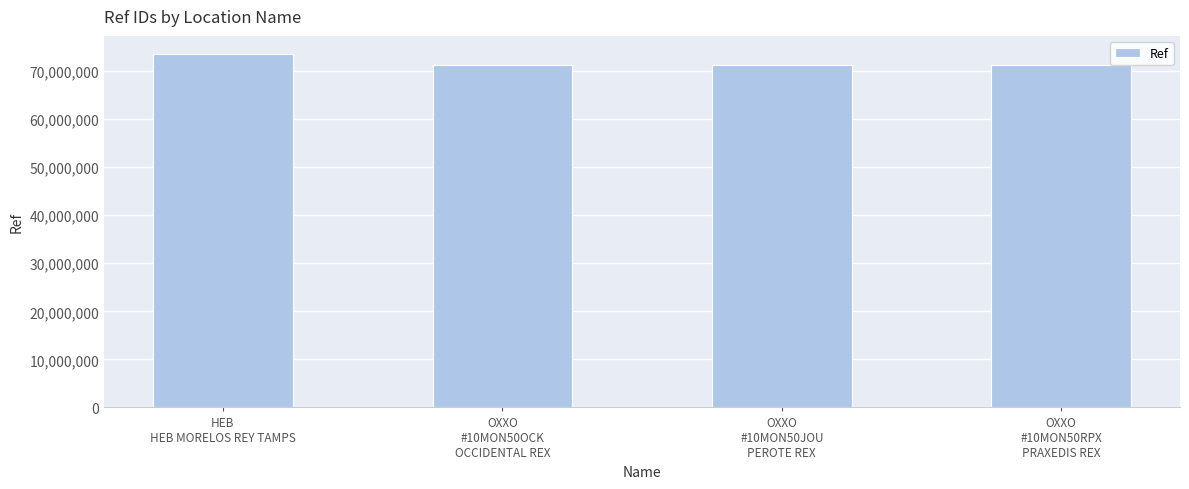

What is the smallest value displayed?

71352208